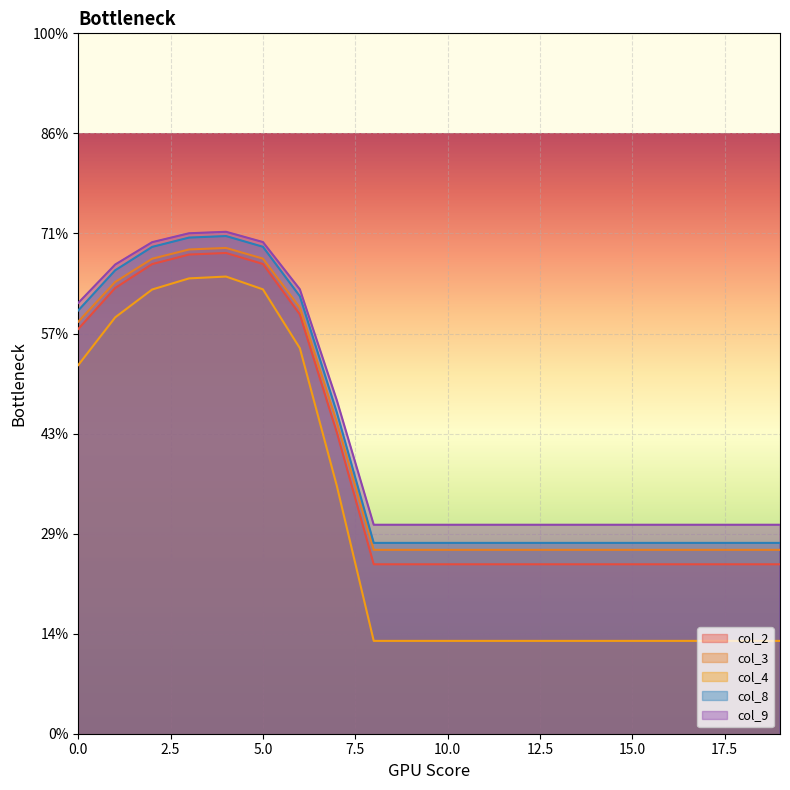

Rank the categories by col_3 value from highest to lowest.

4, 3, 5, 2, 1, 6, 0, 7, 8, 9, 10, 11, 12, 13, 14, 15, 16, 17, 18, 19